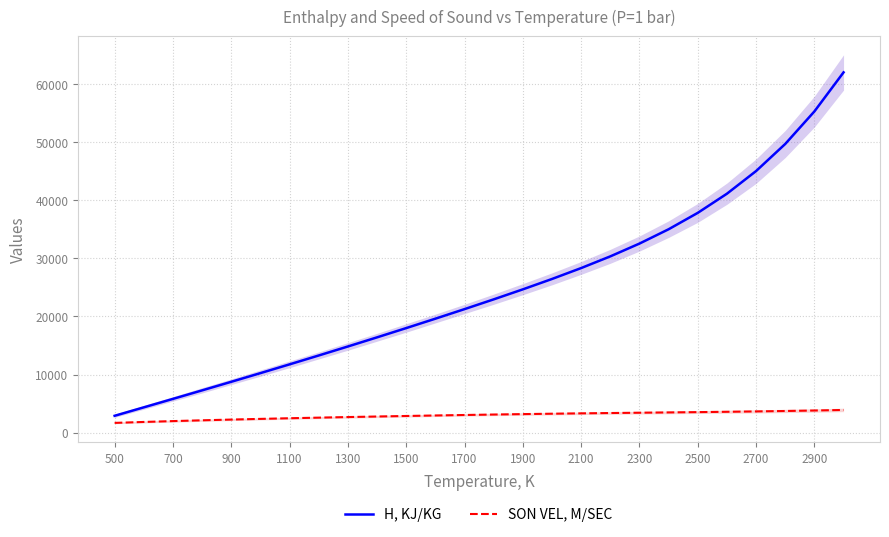

True or false: H, KJ/KG has a value of 37823.5 at 2500.

True